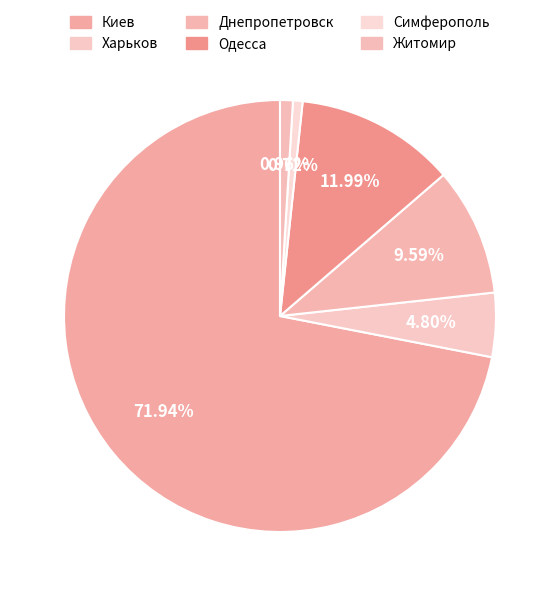

To the nearest percent, what is the difference between the Симферополь and Днепропетровск slice percentages?

9%